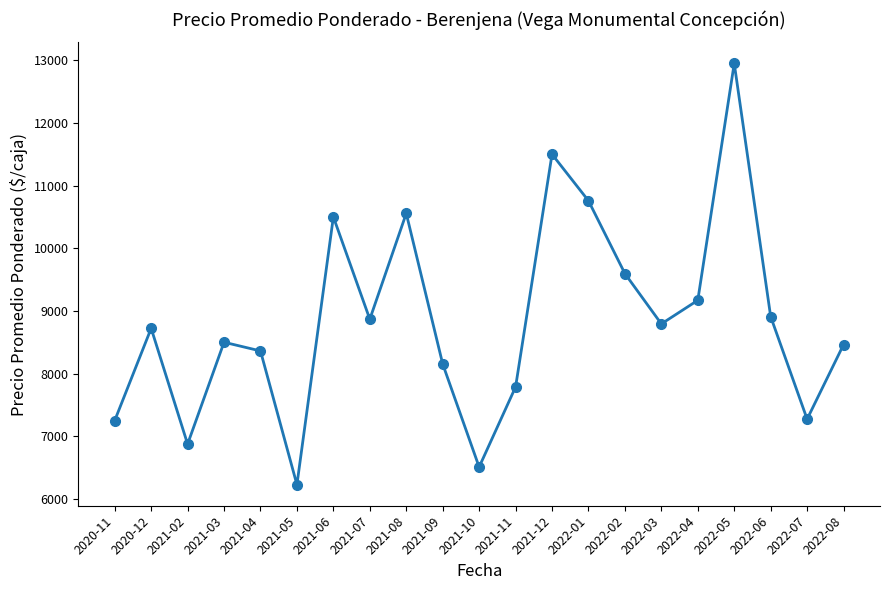

What is the value of the 9th point from the left?

10556.0